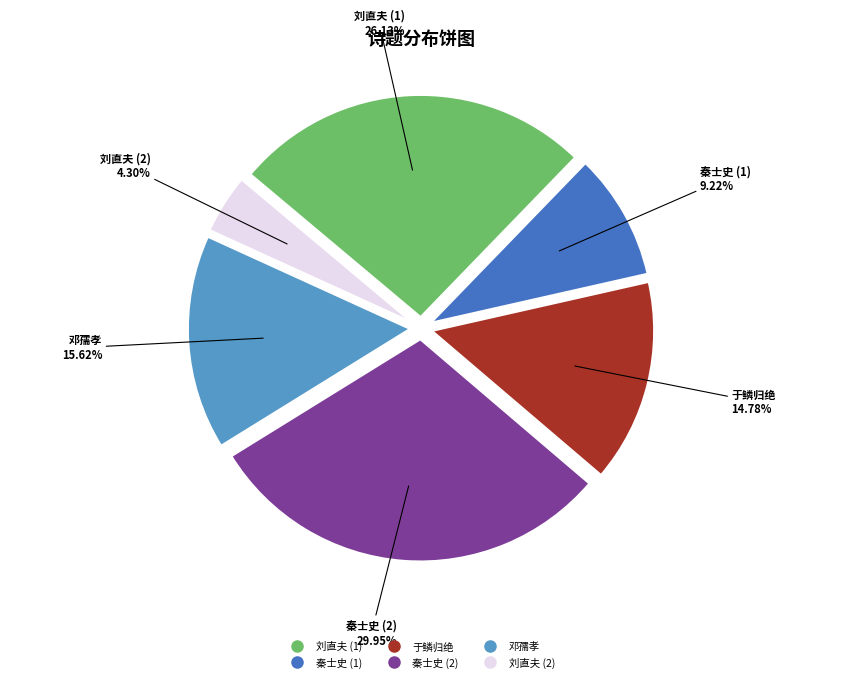

Is there a majority slice in this chart?

No